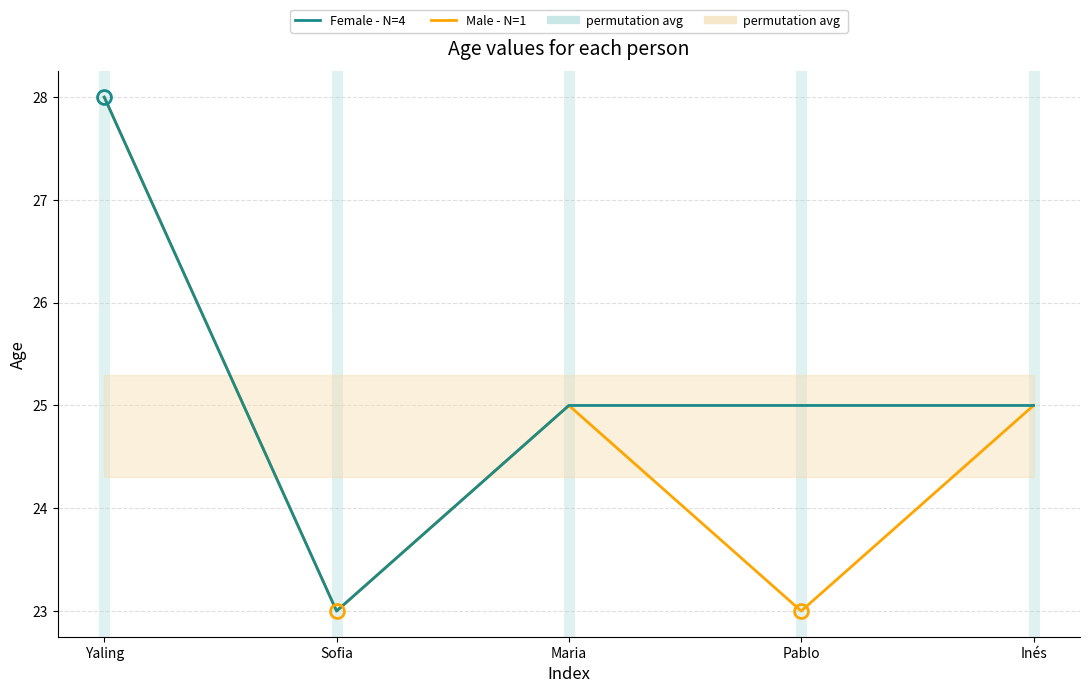

Is this an area chart (filled region under the line)?

No